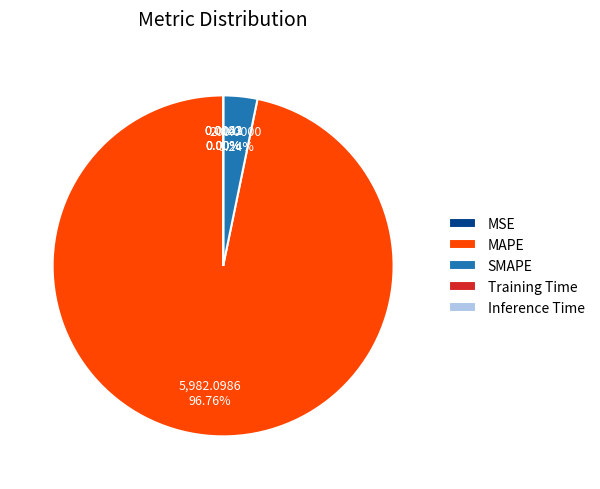

Does MAPE account for over 50% of the chart?

Yes